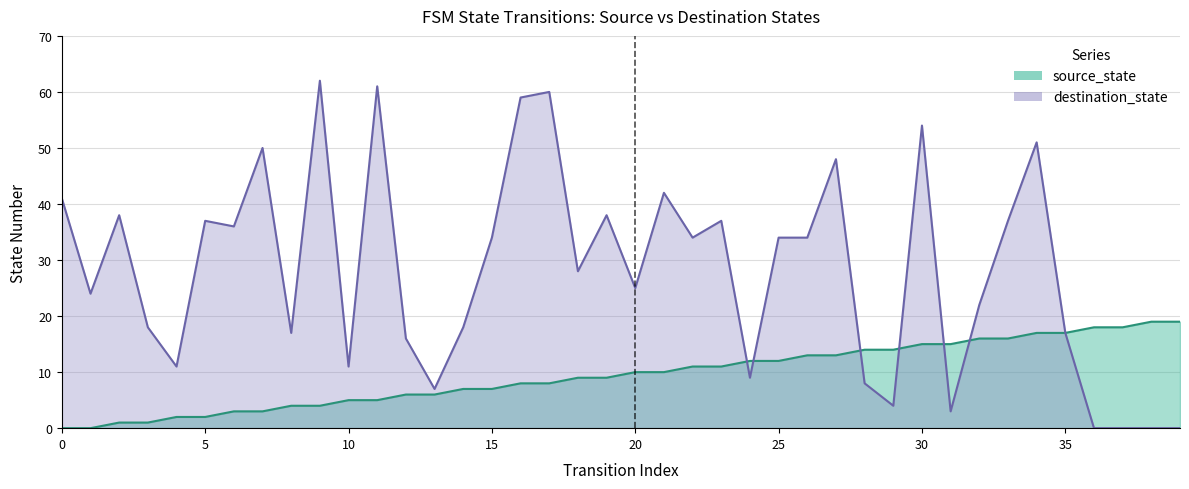

How many lines are shown in the chart?

2